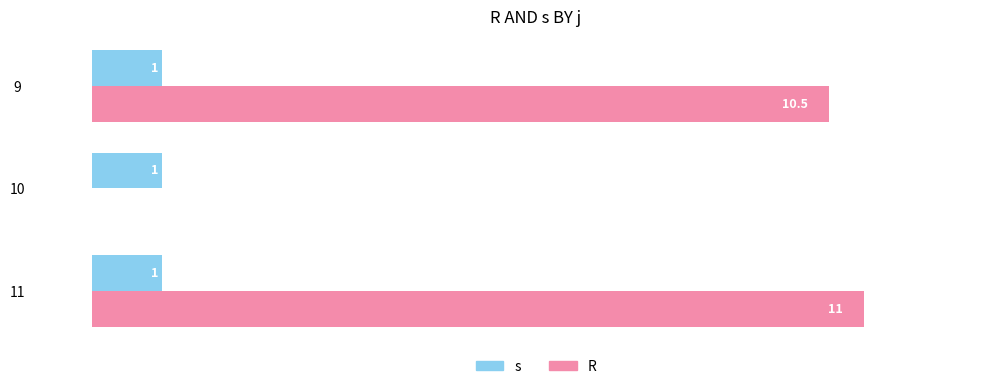

Is the value of R at 11 greater than the value of s at 9?

Yes